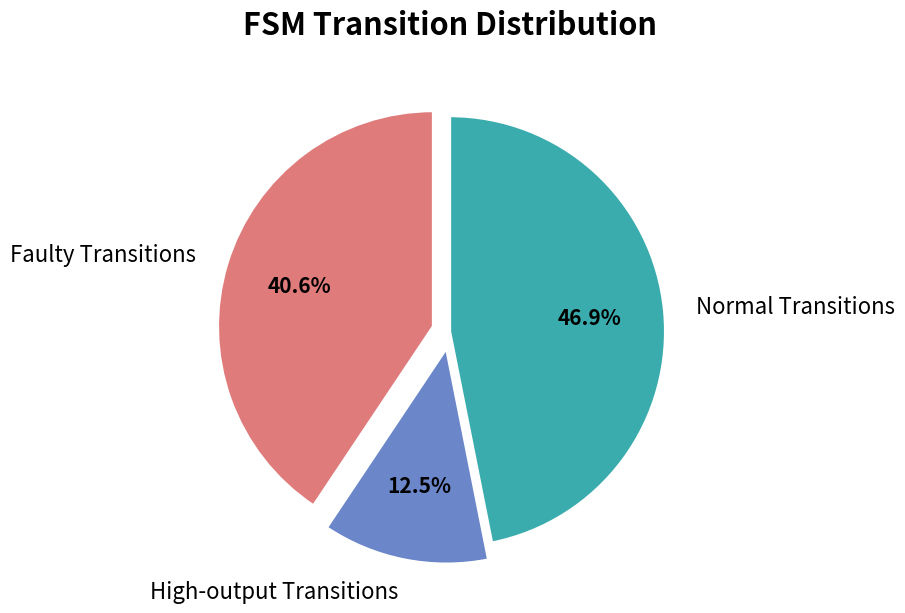

Between Faulty Transitions and Normal Transitions, which is larger?

Normal Transitions